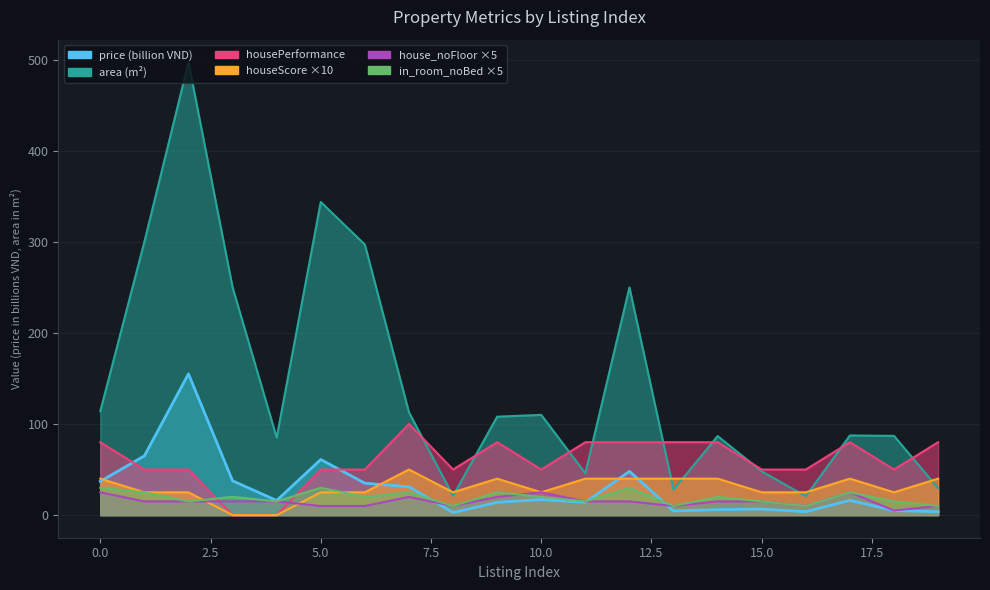

True or false: in_room_noBed and area cross at least once.

False